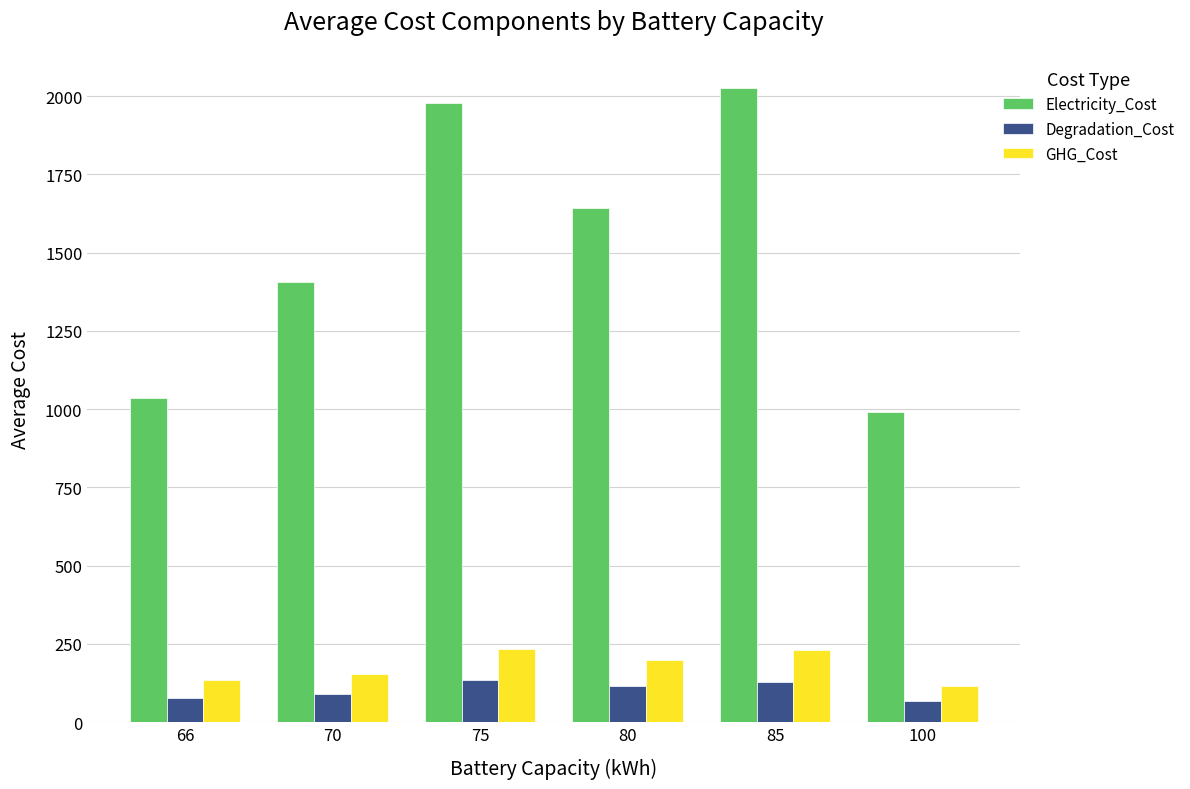

What is the minimum value shown in the chart?

66.3